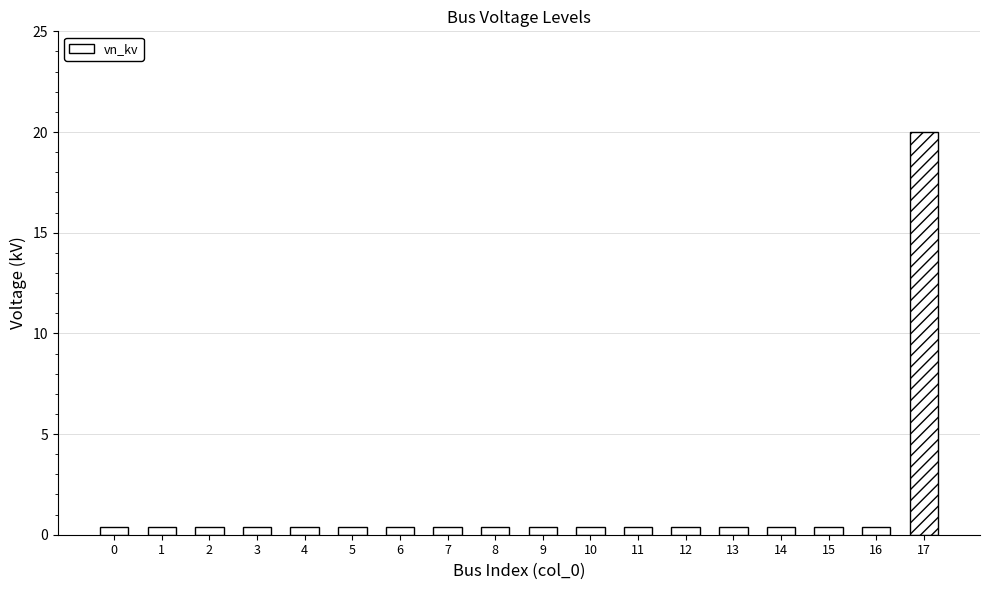

Is it true that the value at 8 is 0.4?

True